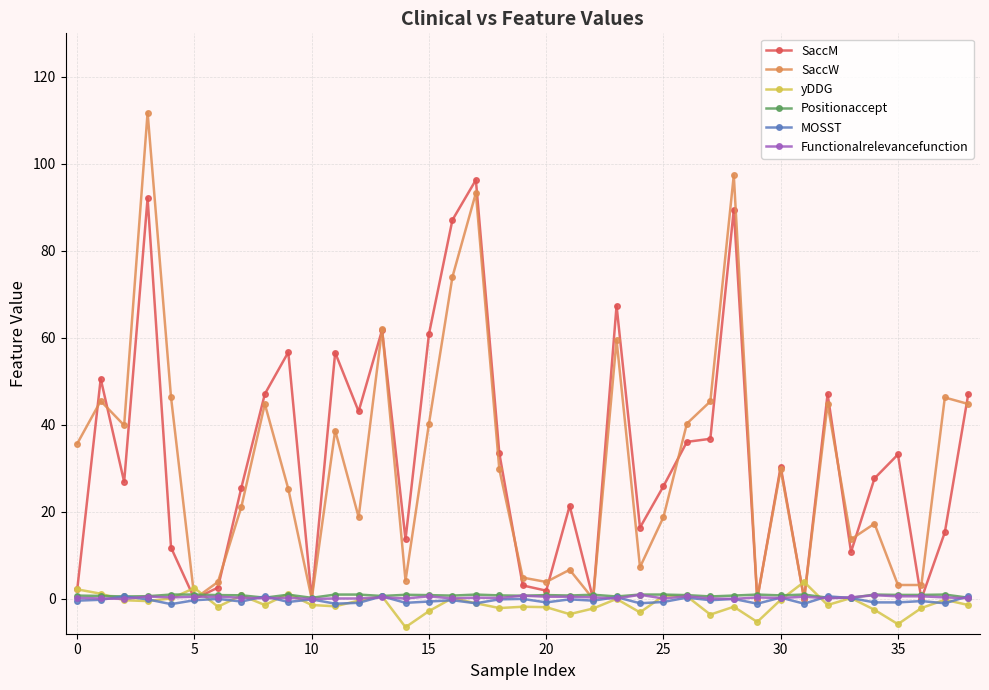

Which series has the largest range (max minus min)?

SaccW